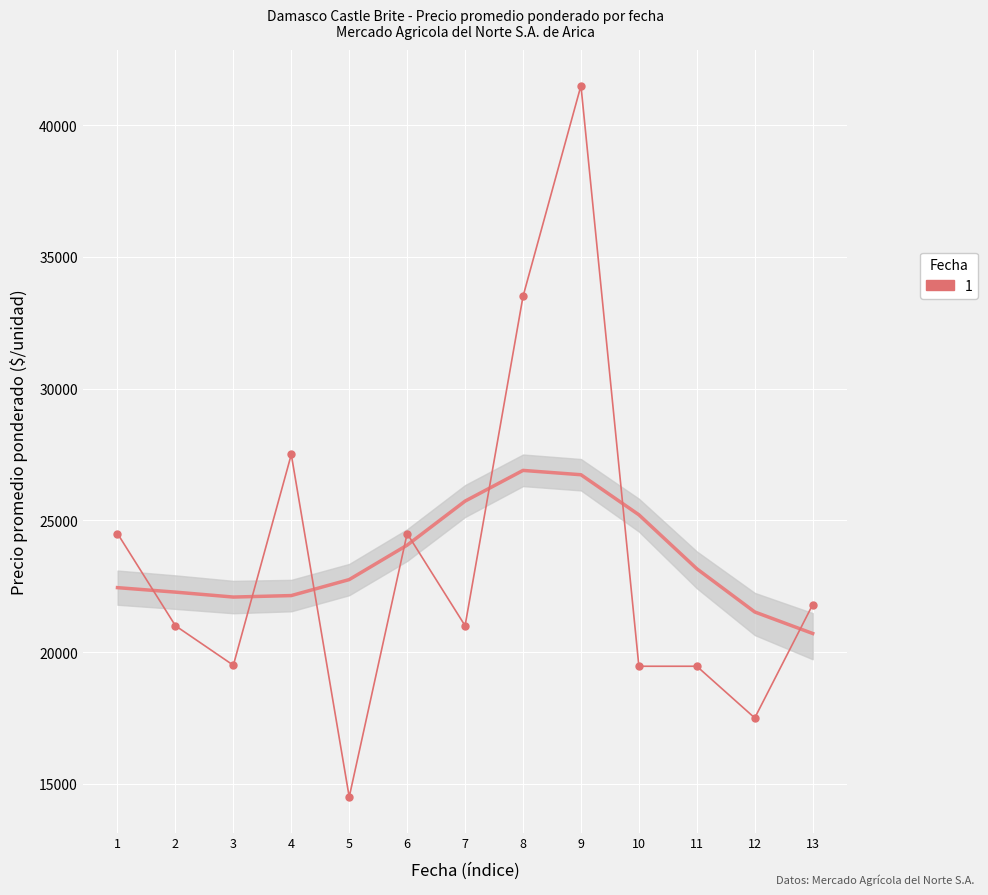

True or false: the data shows 5959 at 11.

False